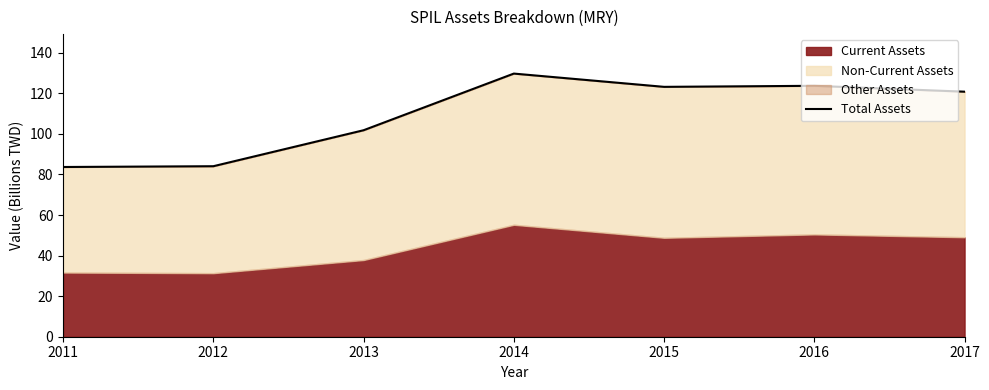

Between 2013 and 2011, which is larger?

2013